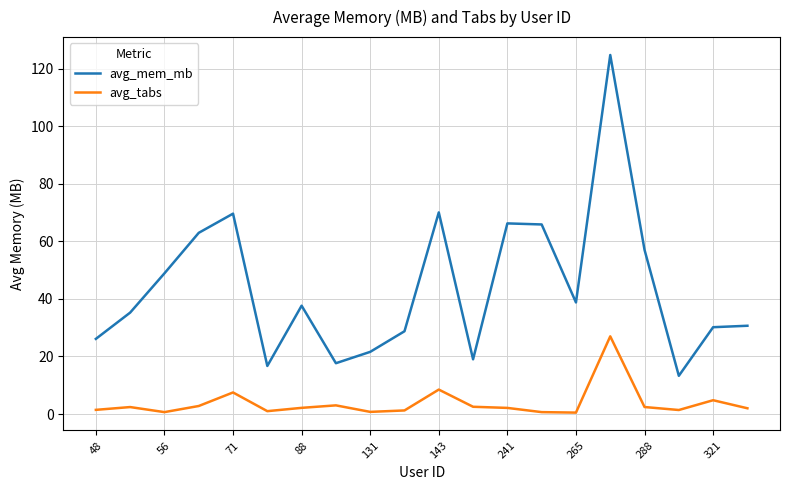

What is the sum of all avg_tabs values?

75.0